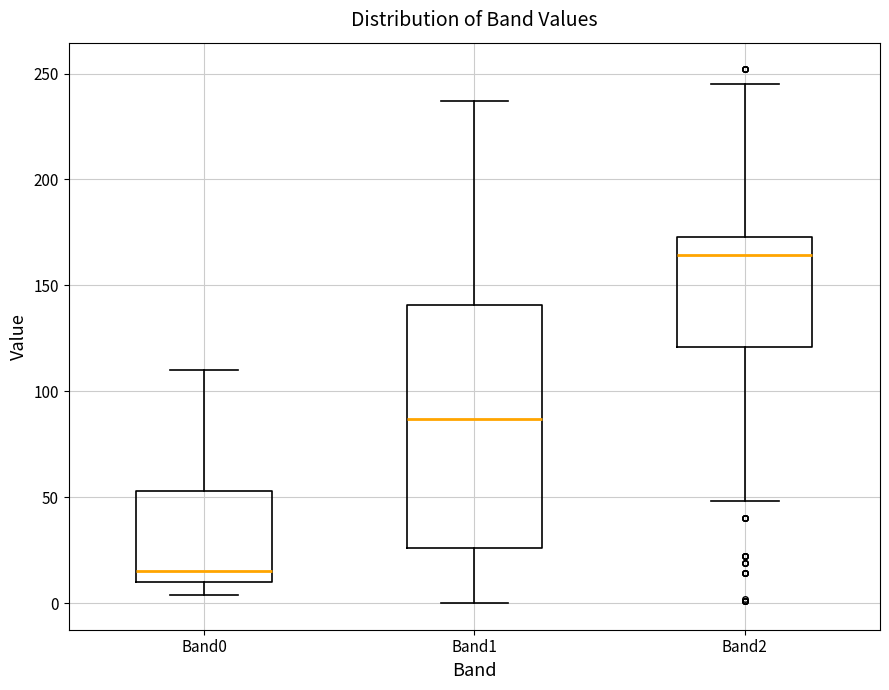

Comparing the boxes themselves (not the whiskers), which one is the tallest?

Band1